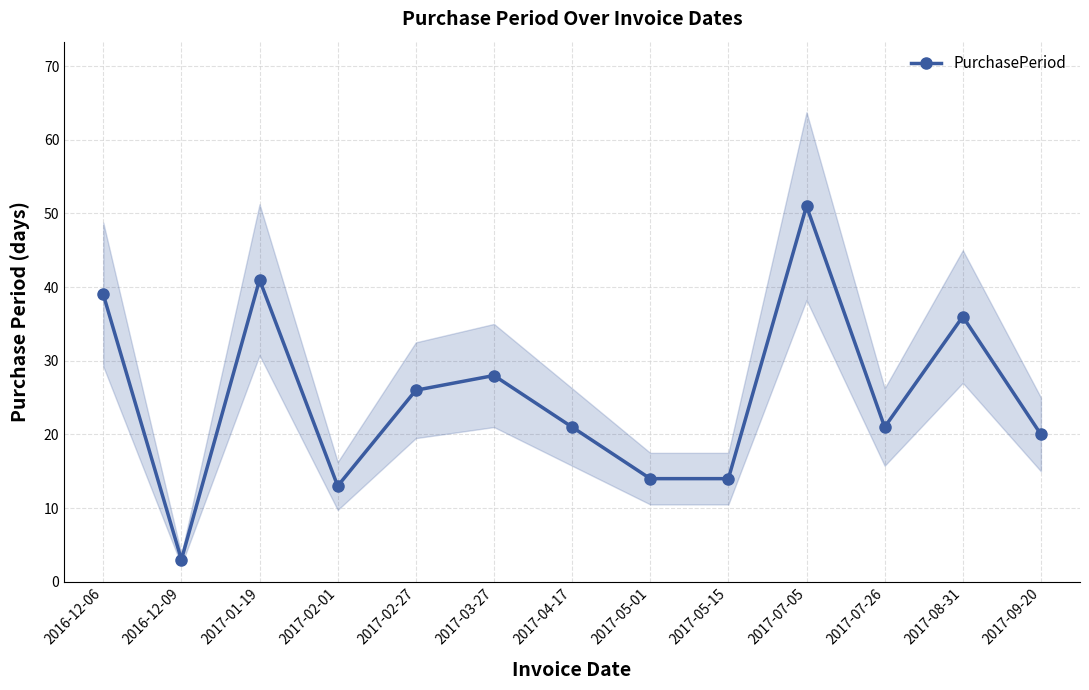

What is the ratio of the value at 2017-02-27 to the value at 2017-02-01?

2.0